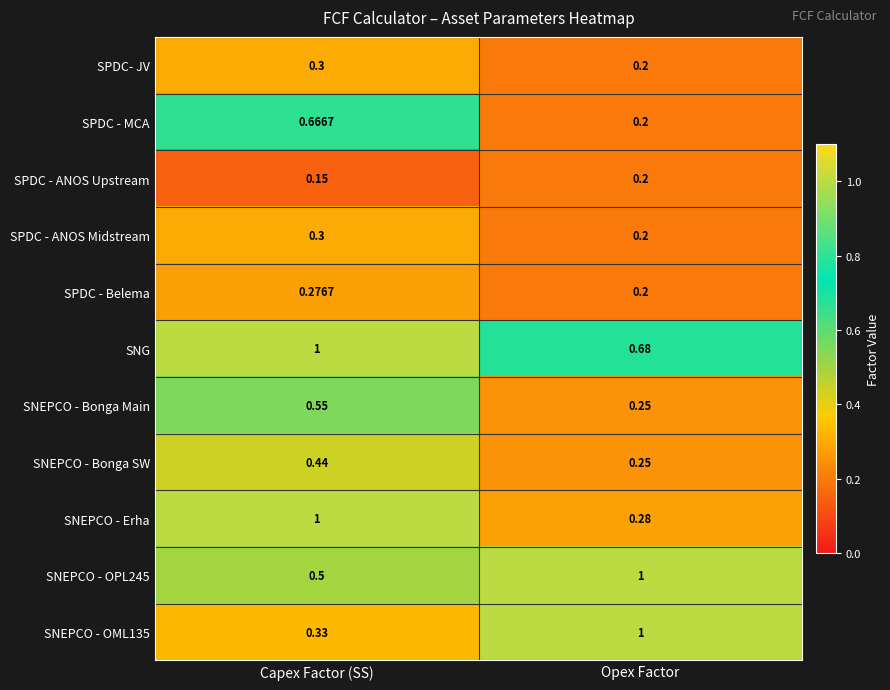

At which label does SNEPCO - Erha reach its minimum?

Opex Factor